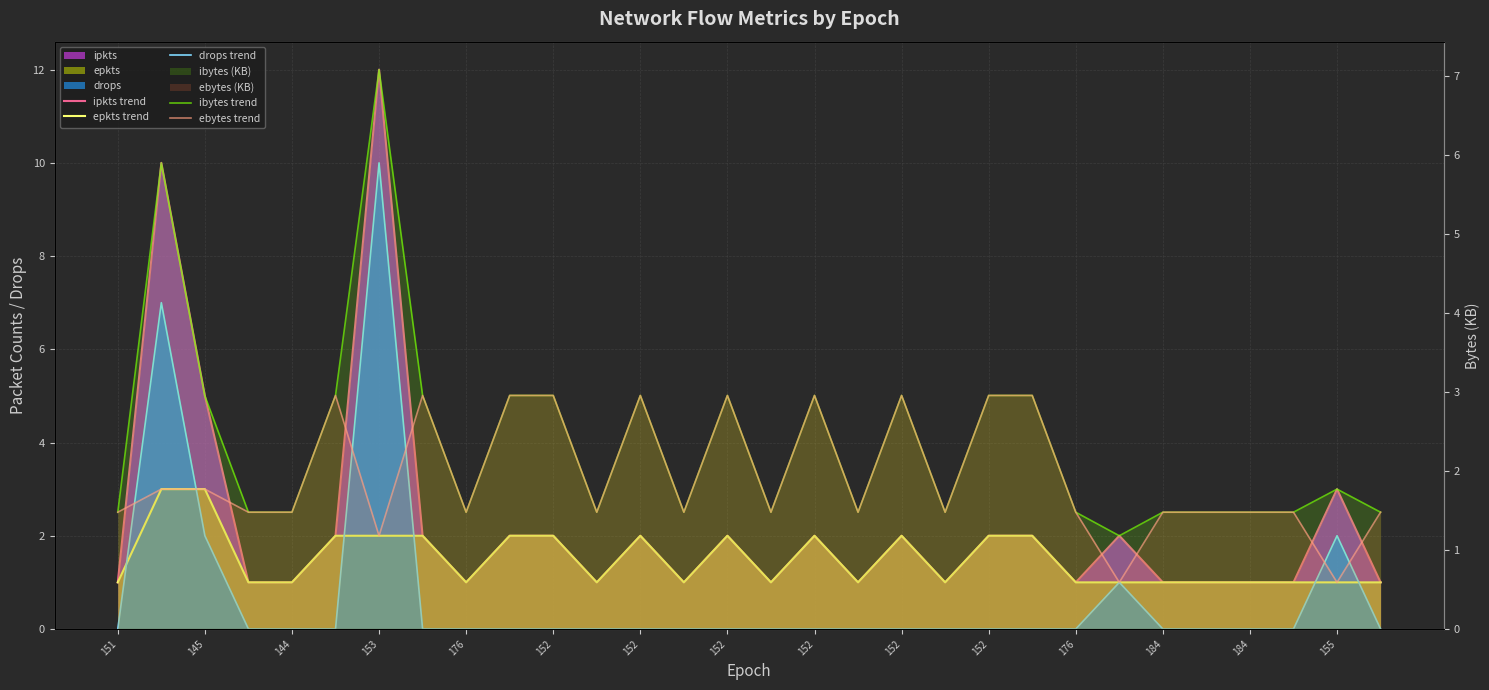

What is the difference between the maximum and minimum values in the ibytes trend series?

5.9